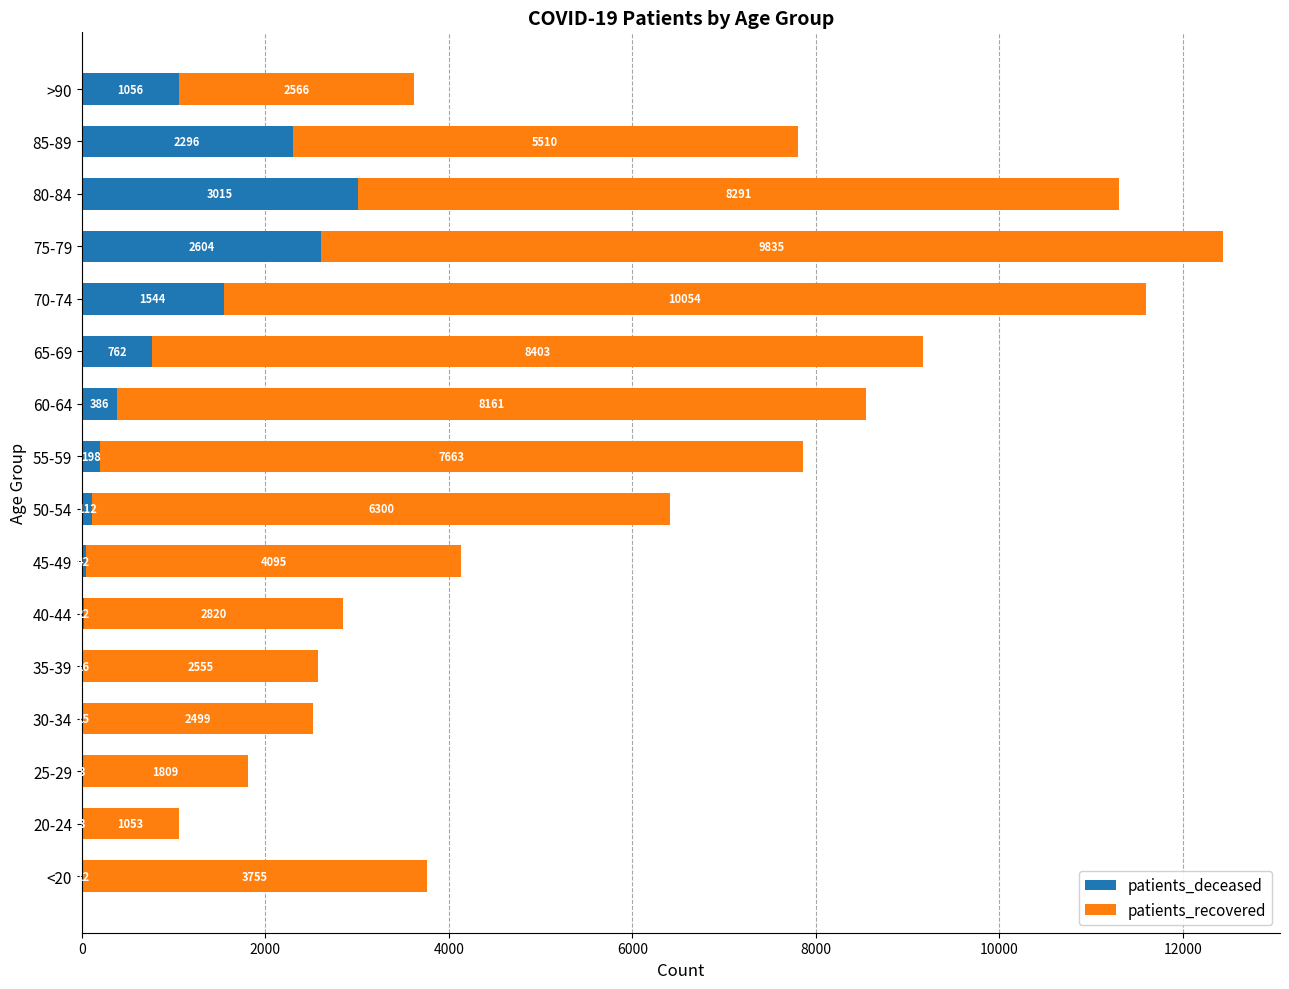

How many categories are shown in the chart?

16